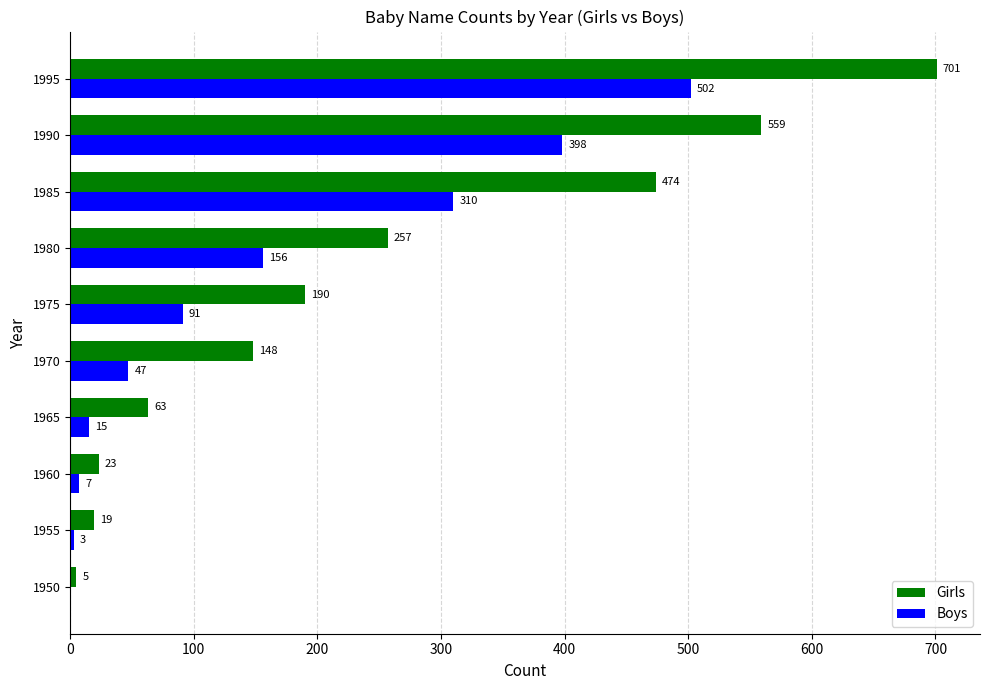

What value does the Girls series have at 1995, to the nearest 100?

700